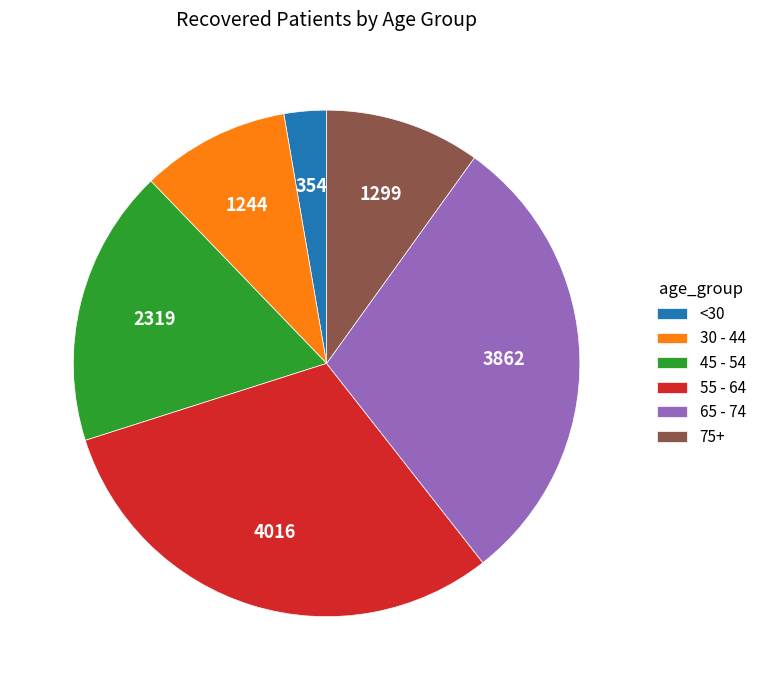

Which slice is the smallest?

<30